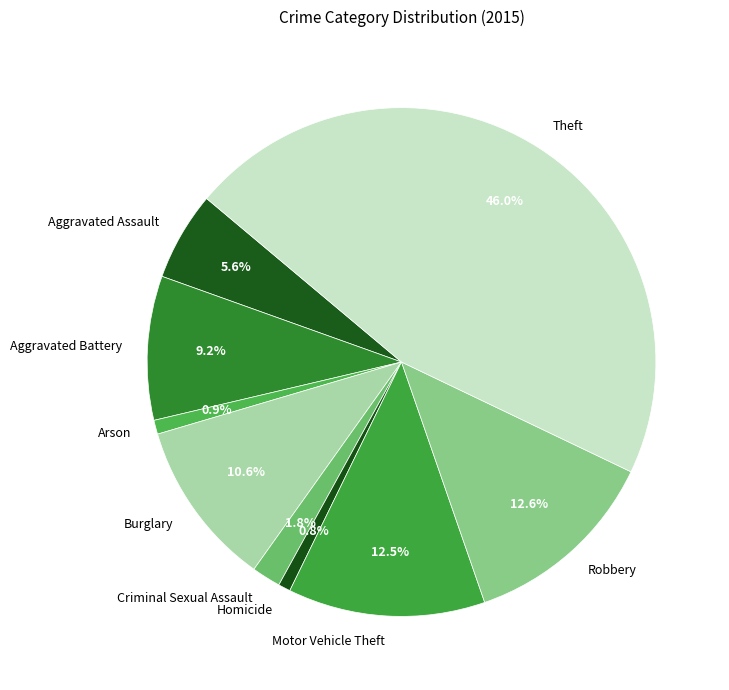

To the nearest percent, what portion does Robbery represent?

13%